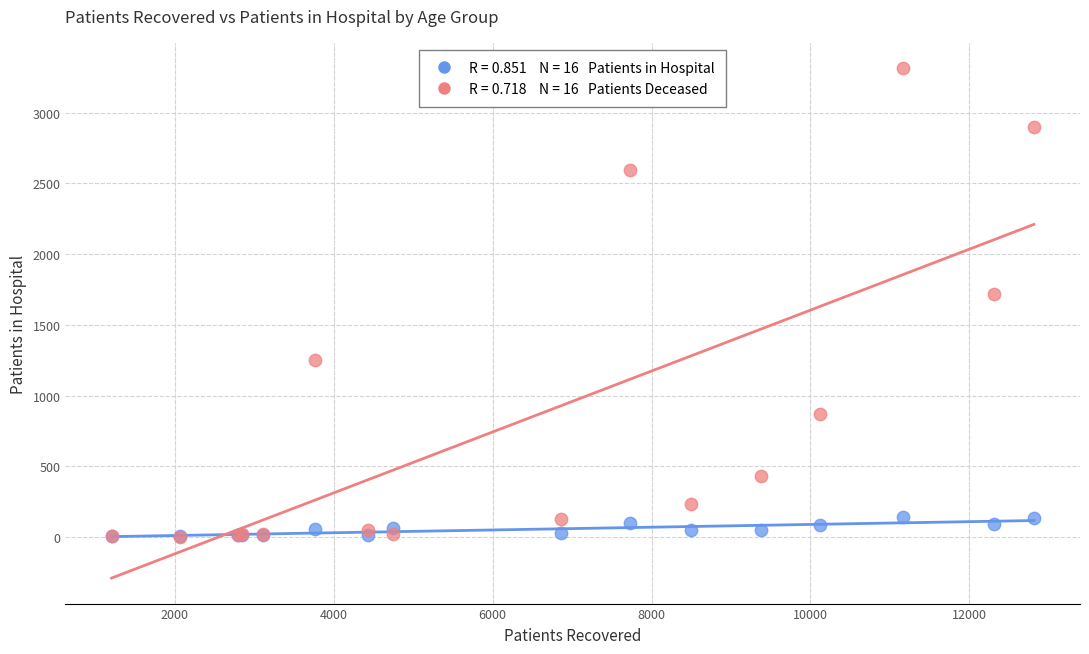

Across all series, what Y value is closest to 1658?

1715